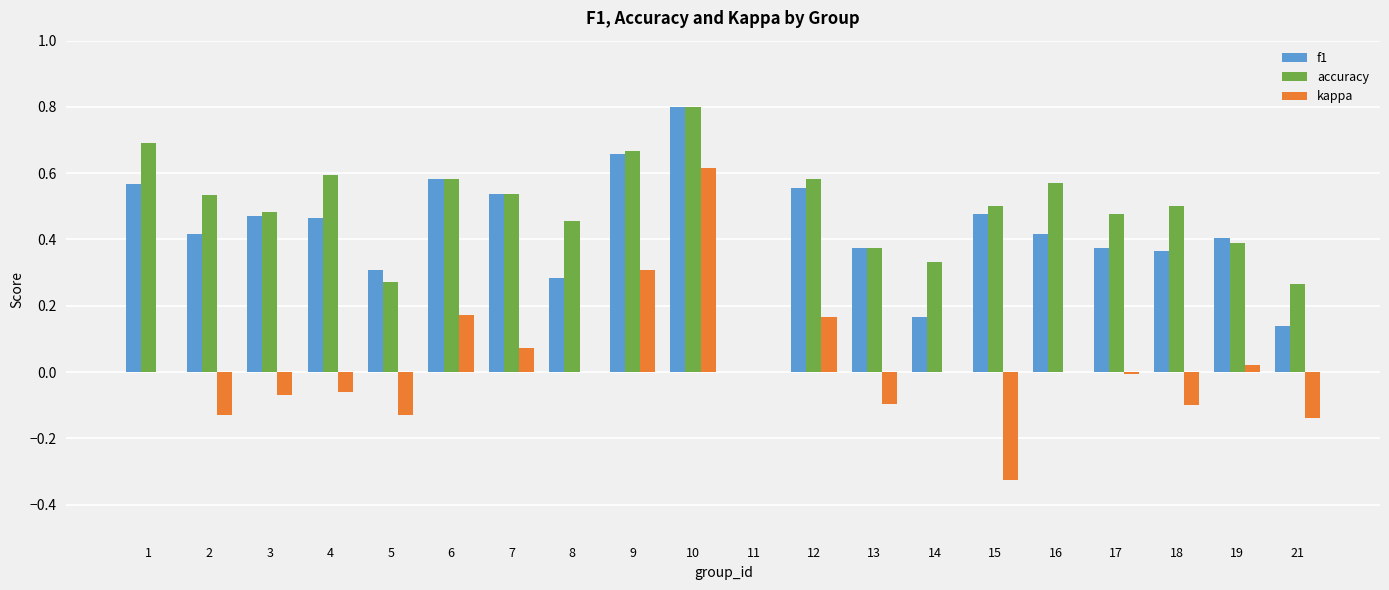

How many f1 values are between 0 and 1?

20